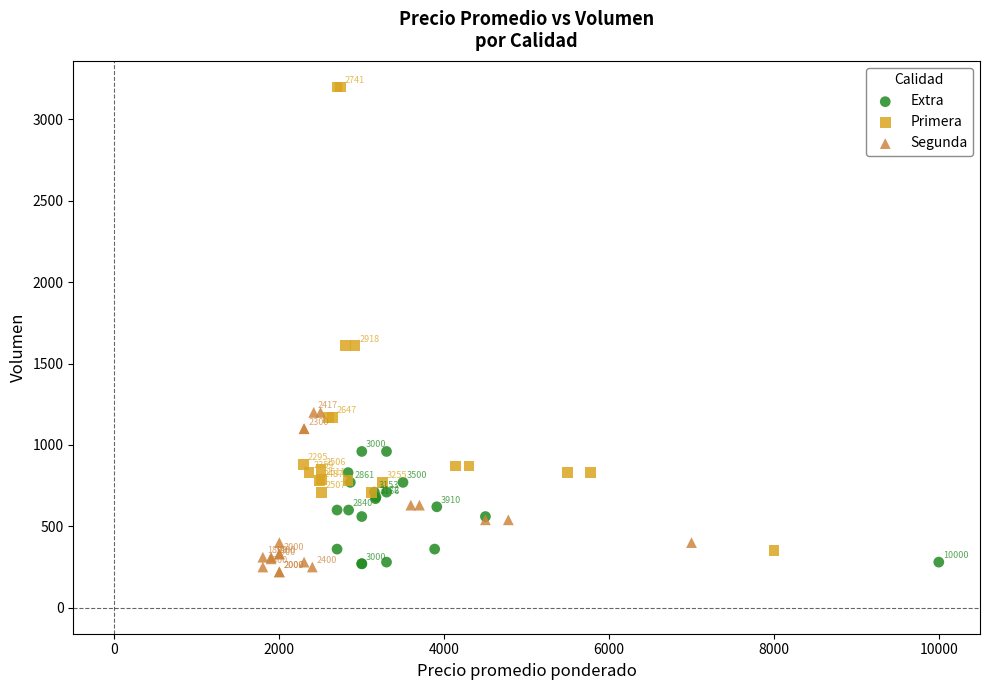

Which series contains the lowest Y value?

Segunda